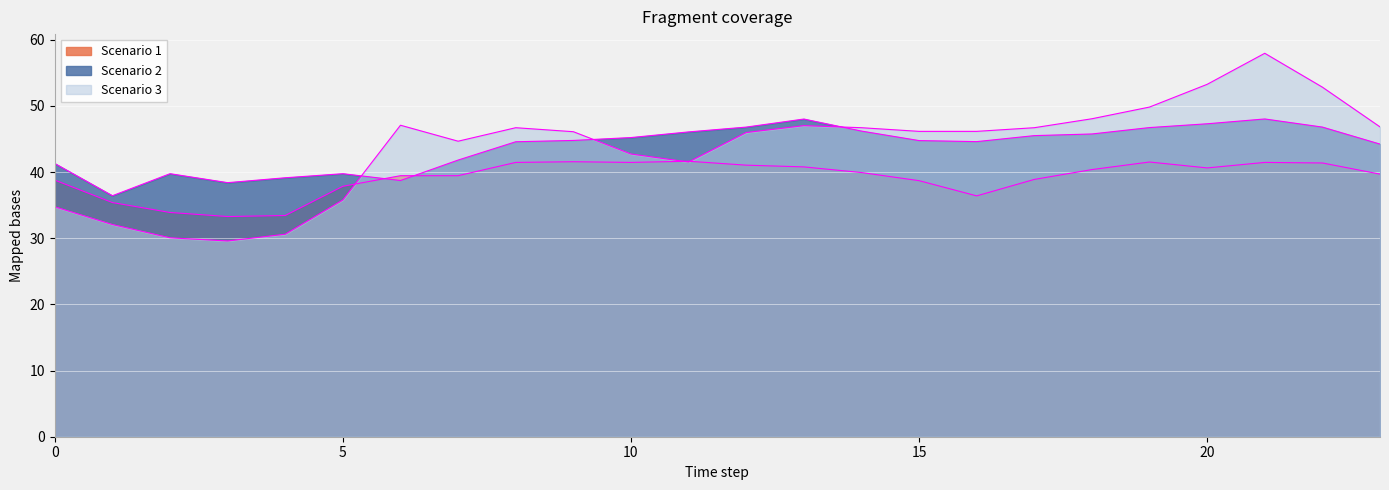

Is it true that Scenario 2 equals 70.8 at 8?

False